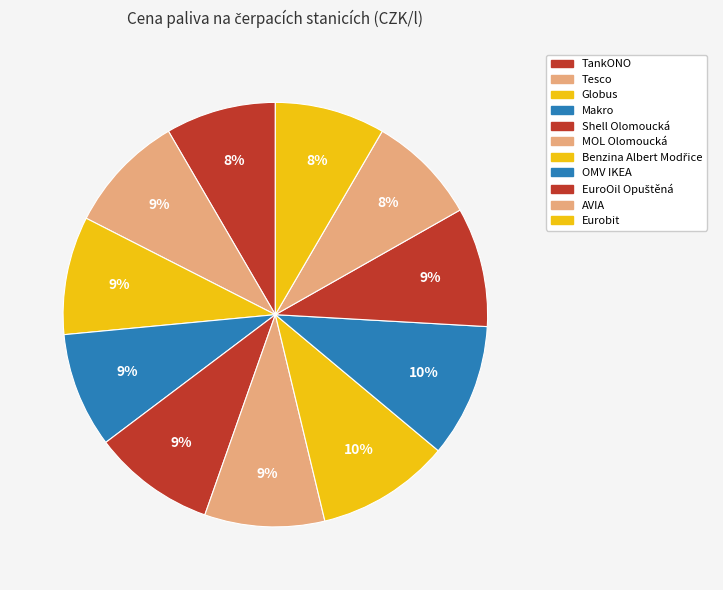

Is there a majority slice in this chart?

No